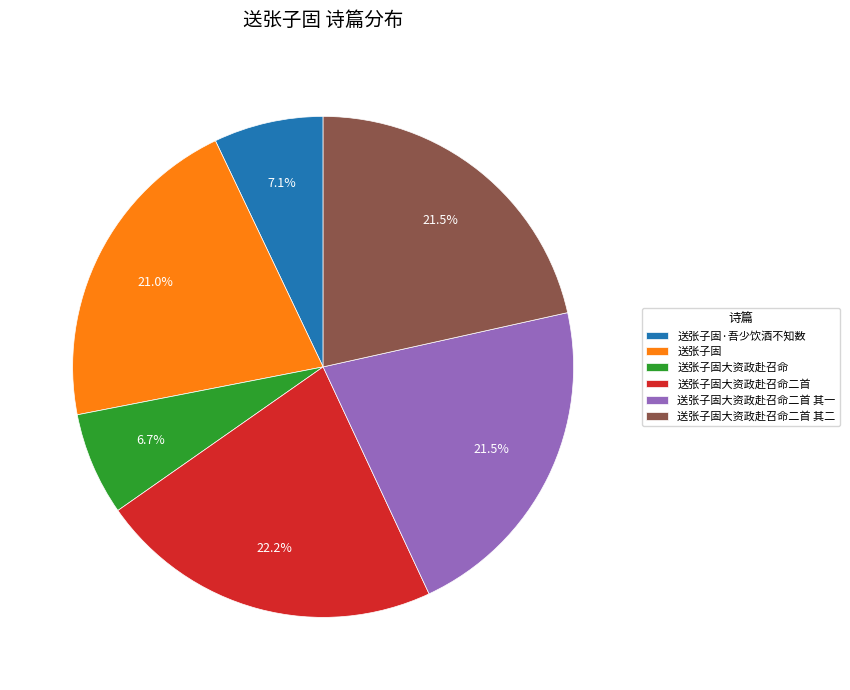

To the nearest percent, what portion does 送张子固大资政赴召命二首 represent?

22%